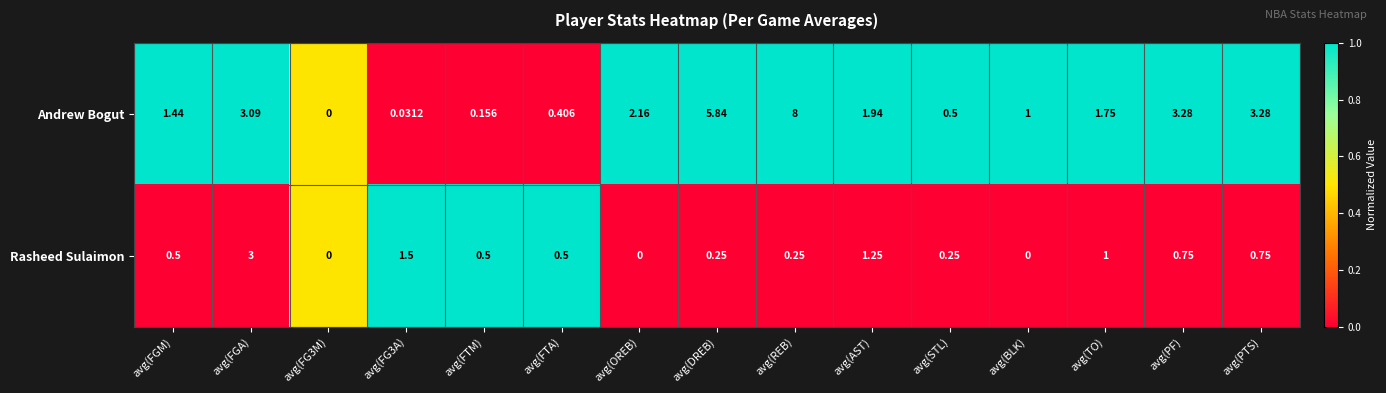

What is the greatest value displayed?

8.0